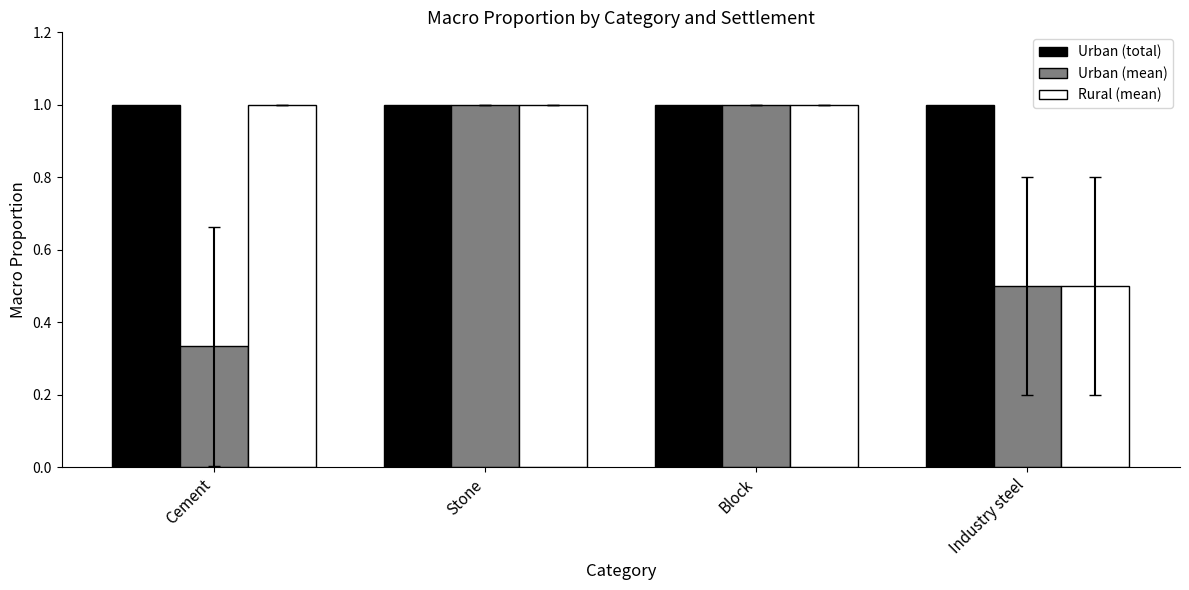

Rank the series by their average value, from lowest to highest.

Urban (mean), Rural (mean), Urban (total)